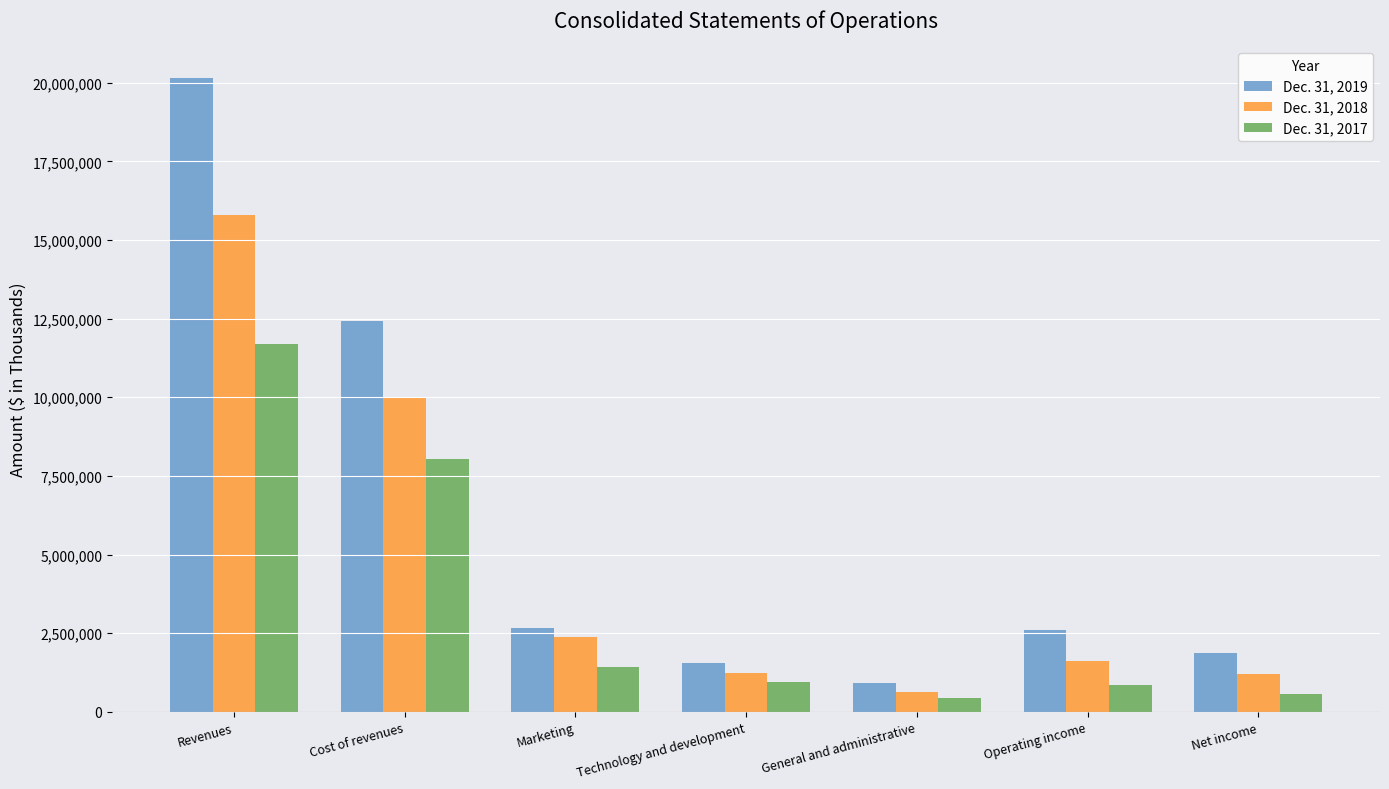

How many values in the Dec. 31, 2018 series are below 1605226?

3